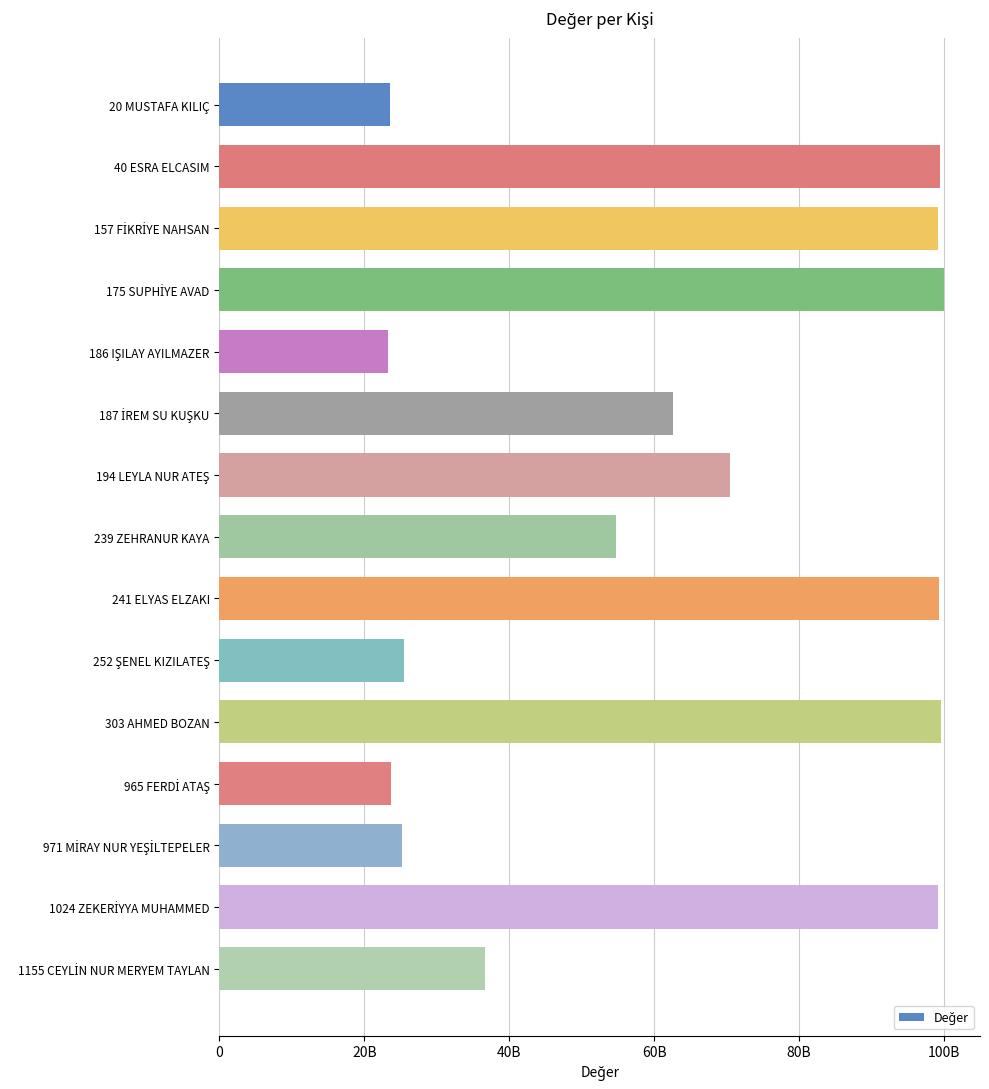

Are the bars grouped side by side (vs. stacked)?

No